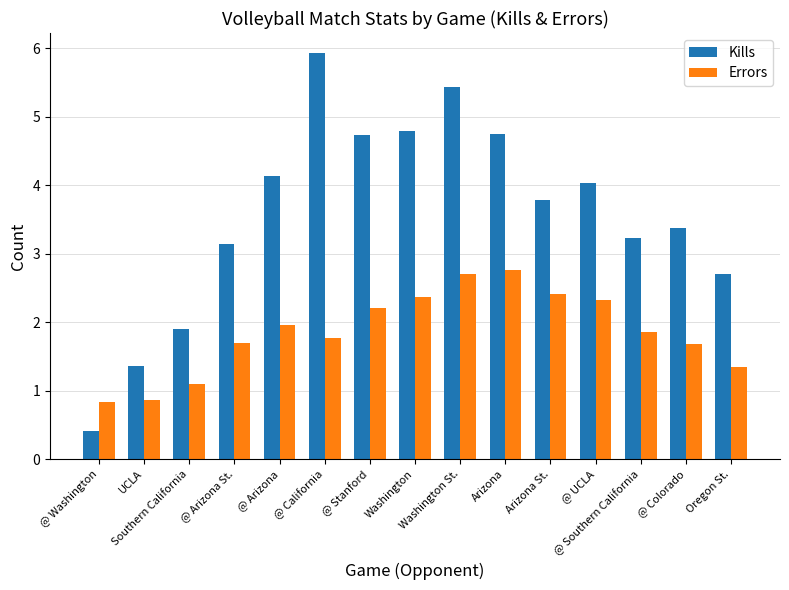

What are all the series names shown in the legend?

Kills, Errors